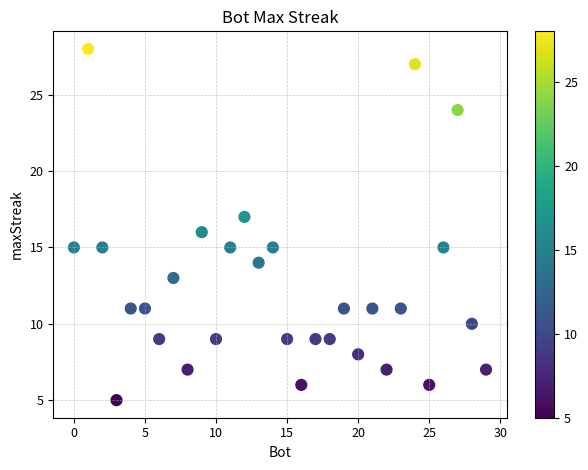

What is the range of X values (max minus min)?

29